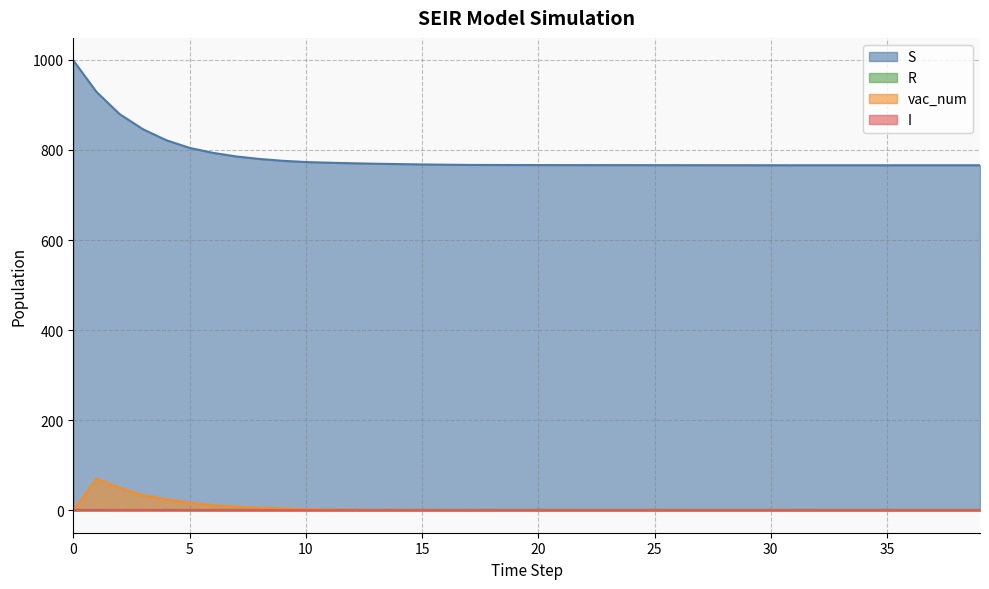

What is the difference between the maximum and minimum values in the S series?

232.9